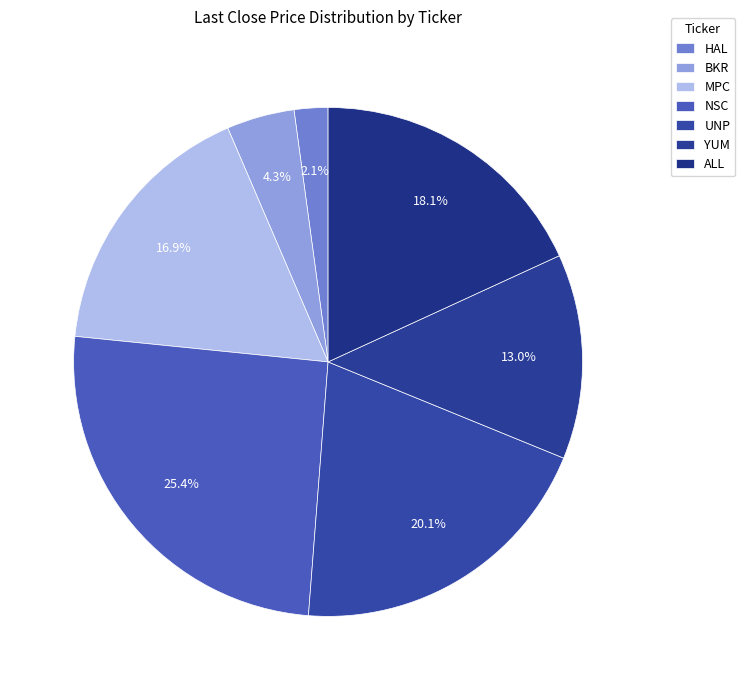

Rank the categories by value from lowest to highest.

HAL, BKR, YUM, MPC, ALL, UNP, NSC